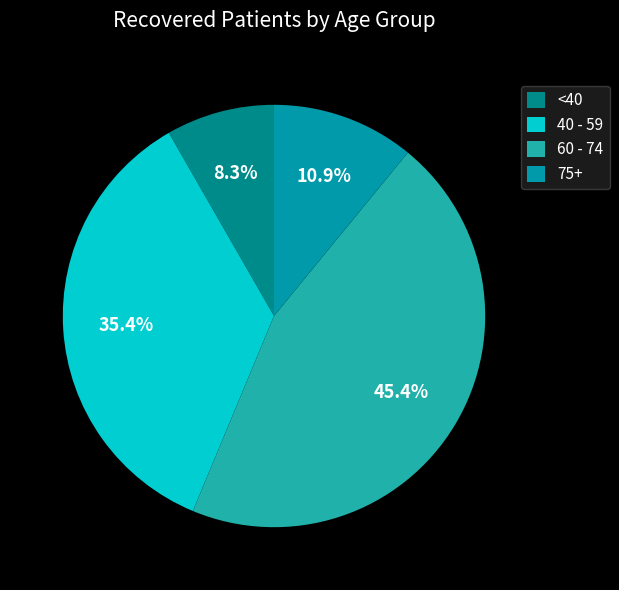

Count the number of slices in the pie.

4